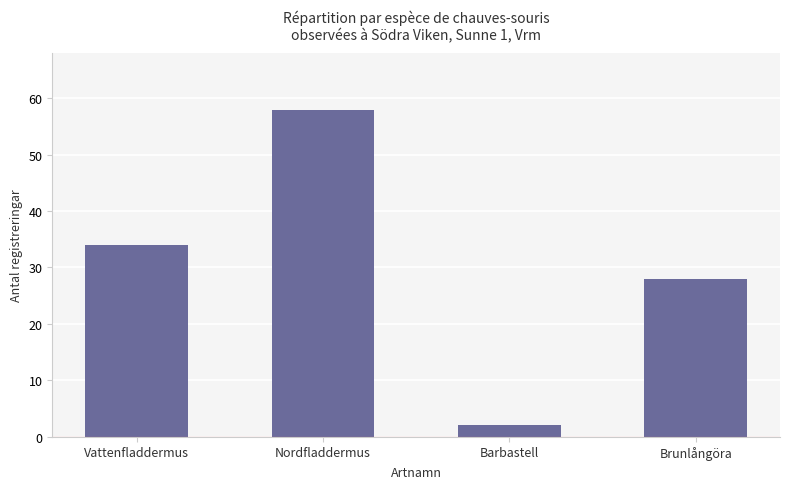

How many data points does each series have?

4